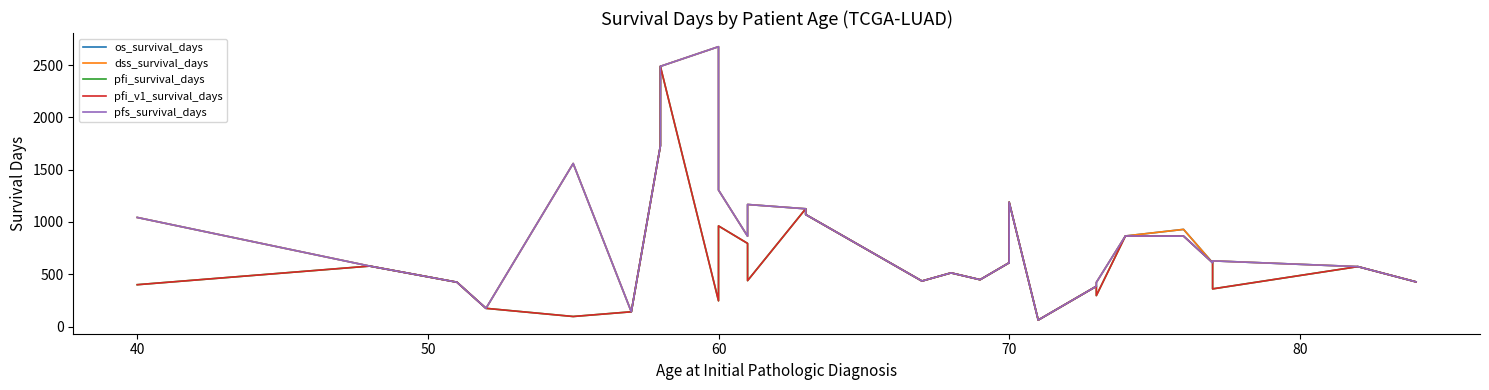

What is the highest value of the pfi_v1_survival_days series?

2488